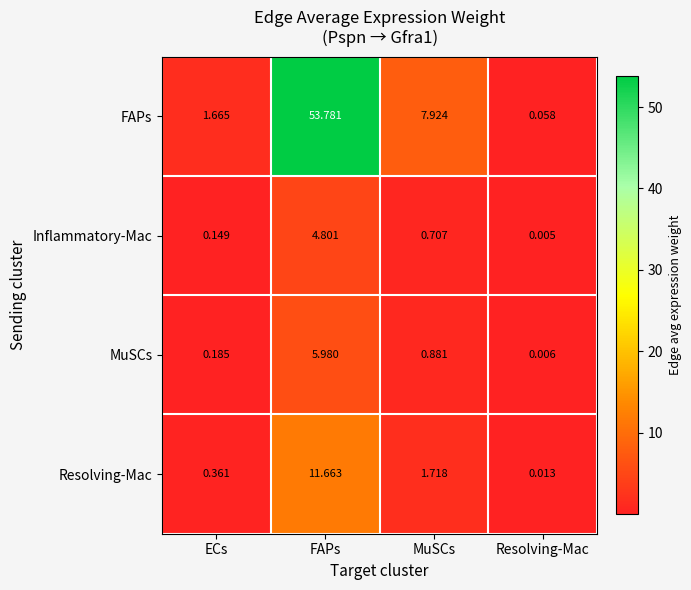

Which series has the largest total across all categories?

FAPs